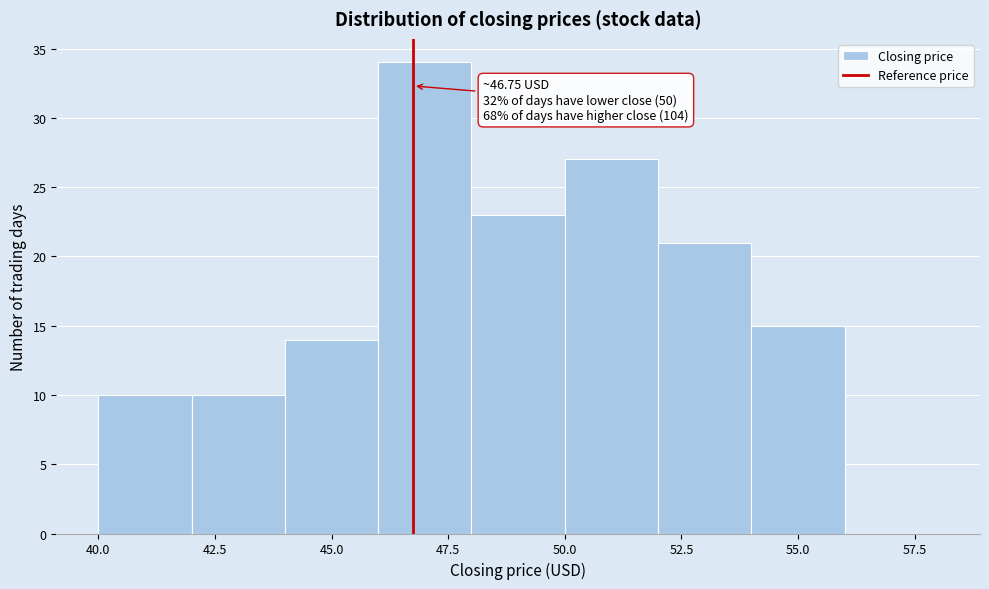

Which range on the x-axis has the tallest bar?

46 to 48